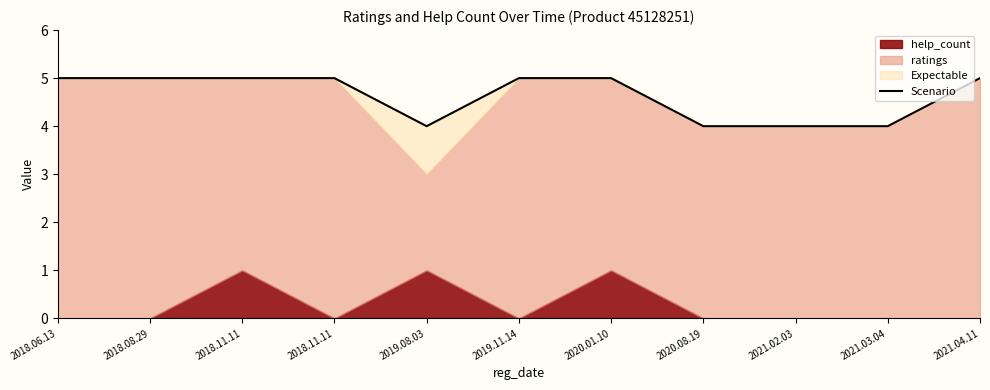

List the labels in order of value, largest first.

2018.06.13, 2018.08.29, 2018.11.11, 2018.11.11, 2019.11.14, 2020.01.10, 2021.04.11, 2019.08.03, 2020.08.19, 2021.02.03, 2021.03.04